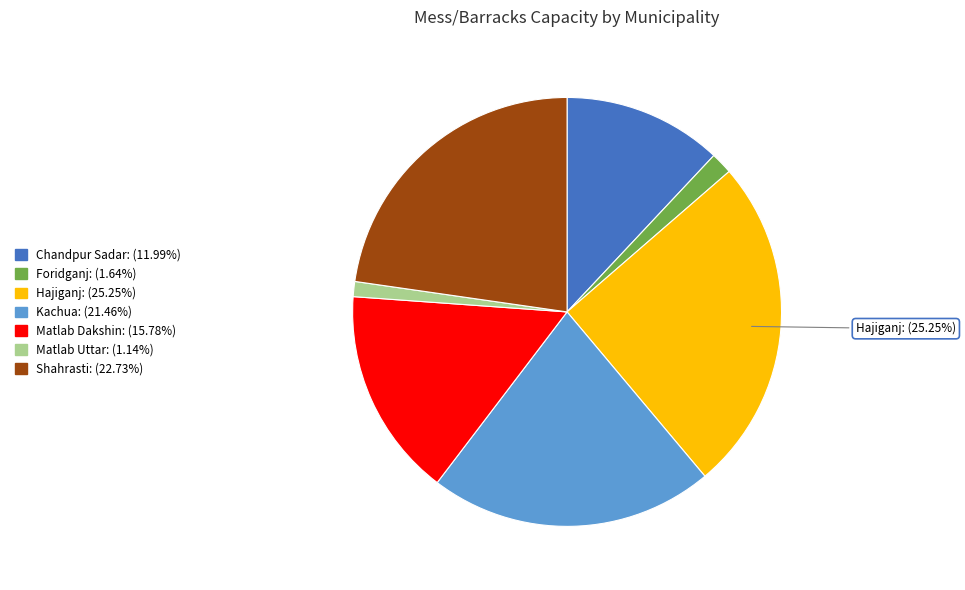

Is there a majority slice in this chart?

No